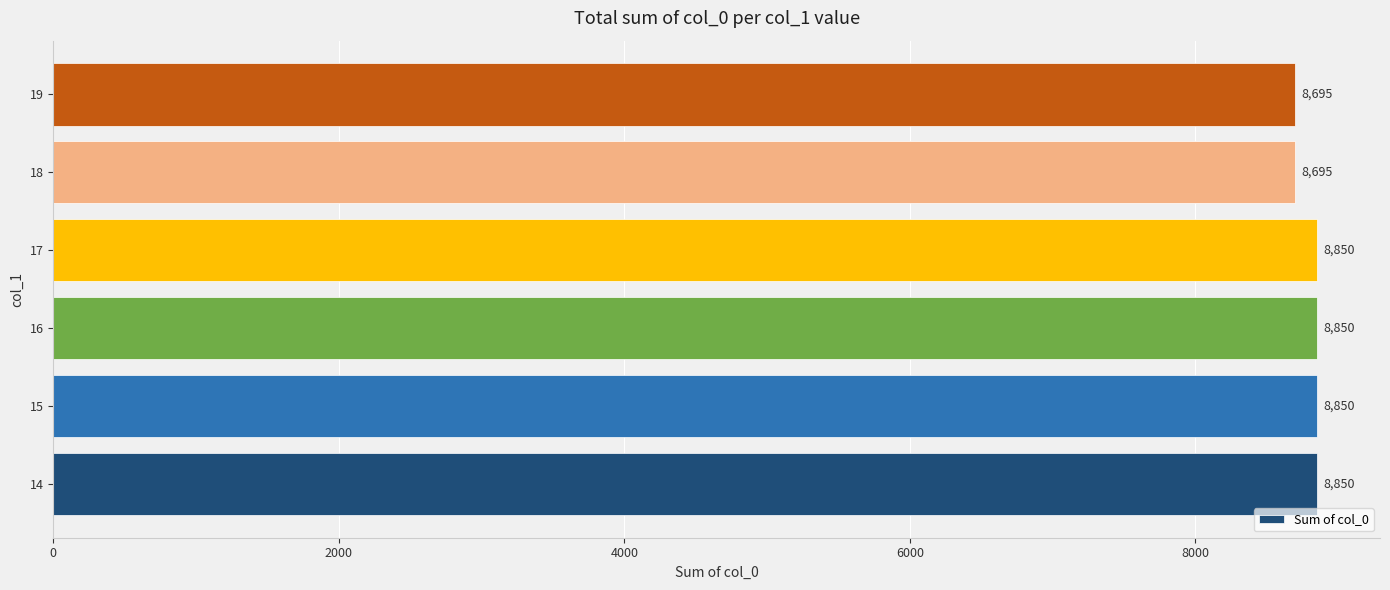

What is the smallest value displayed?

8695